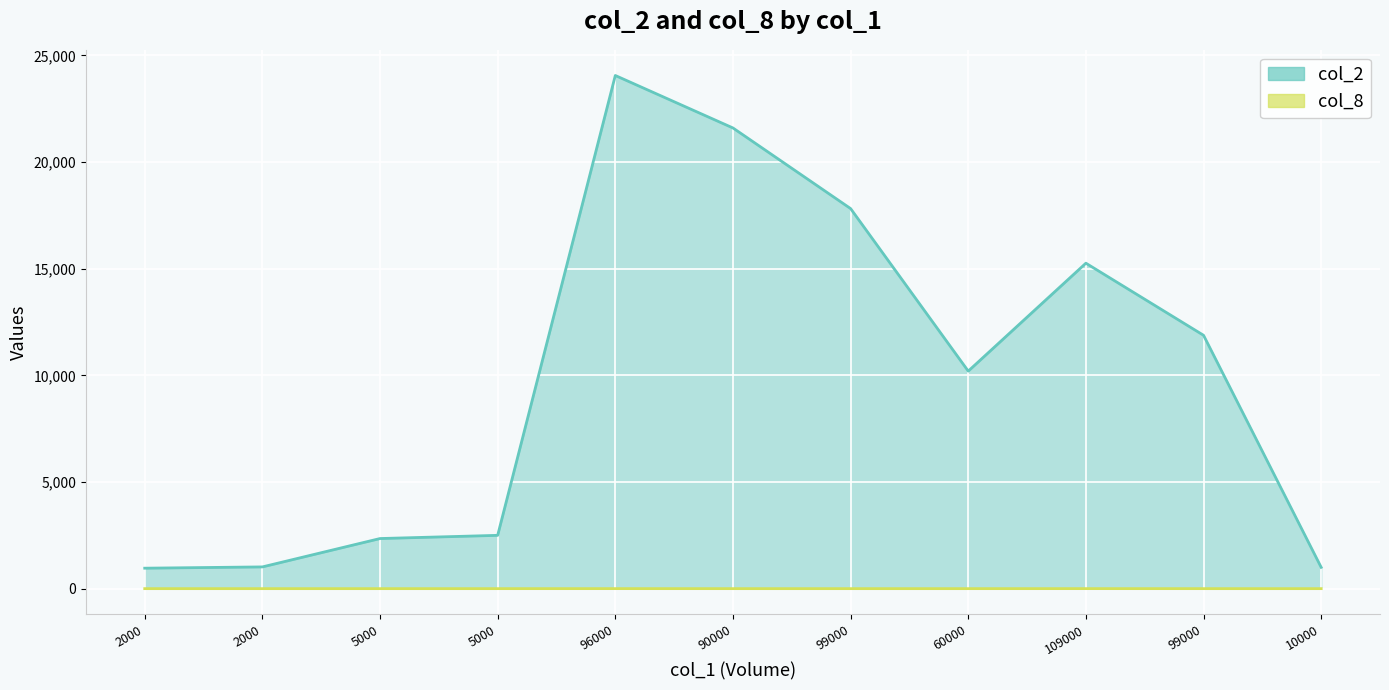

Where is col_8 nearest to the value 1?

2000